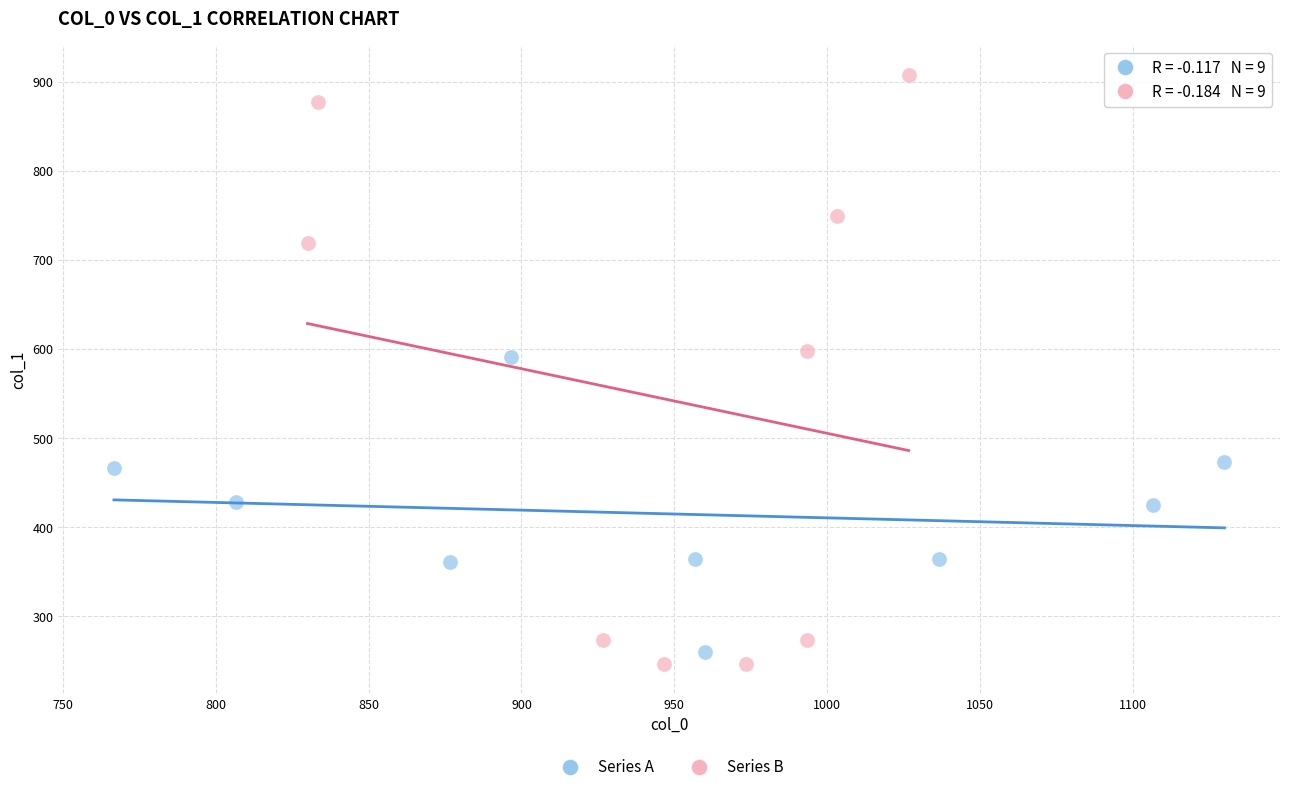

Which series reaches the maximum Y coordinate?

Series B